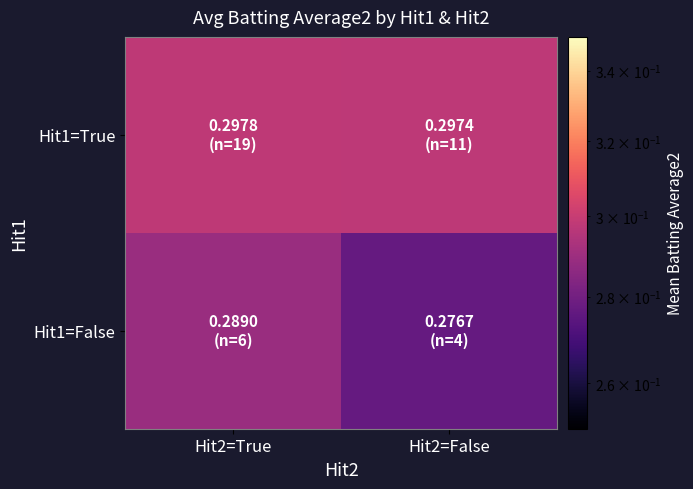

What is the total value across all series at Hit2=False?

0.6